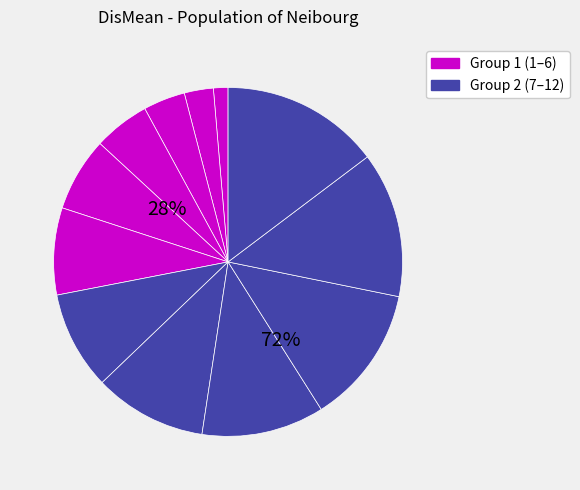

To the nearest percent, what is the combined percentage of 12 and 2?

17%